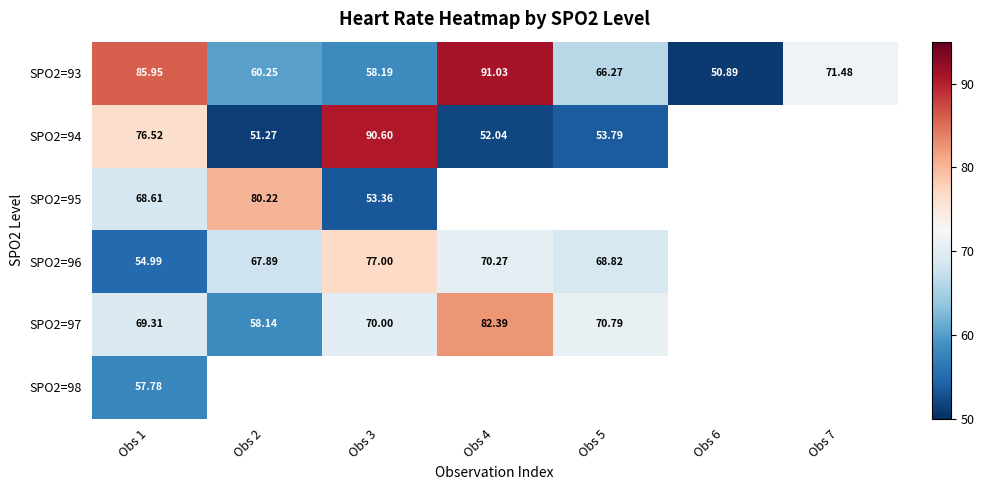

Is the value of SPO2=96 at Obs 2 greater than the value of SPO2=94 at Obs 1?

No